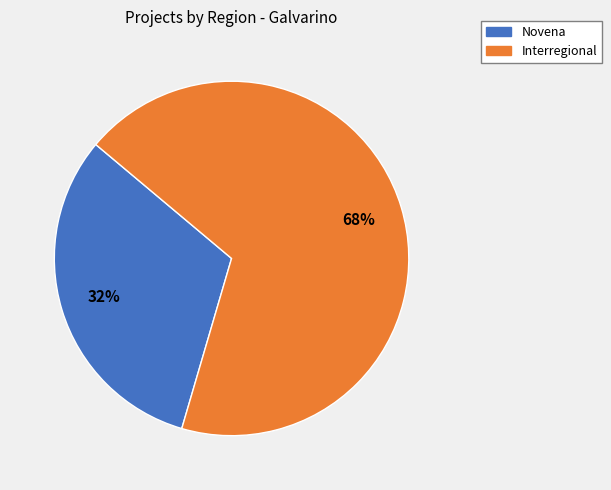

To the nearest percent, what portion does Novena represent?

32%